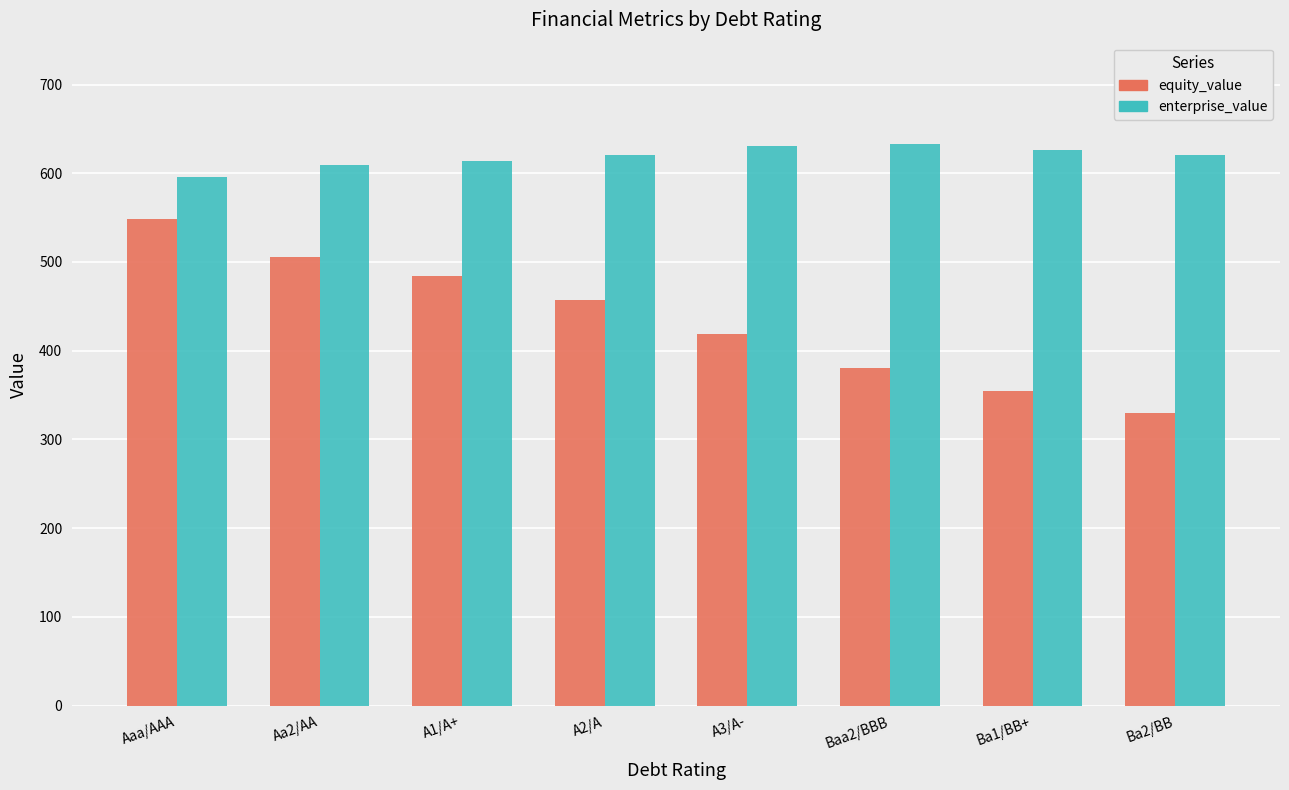

True or false: enterprise_value has a value of 609.0 at Aa2/AA.

True